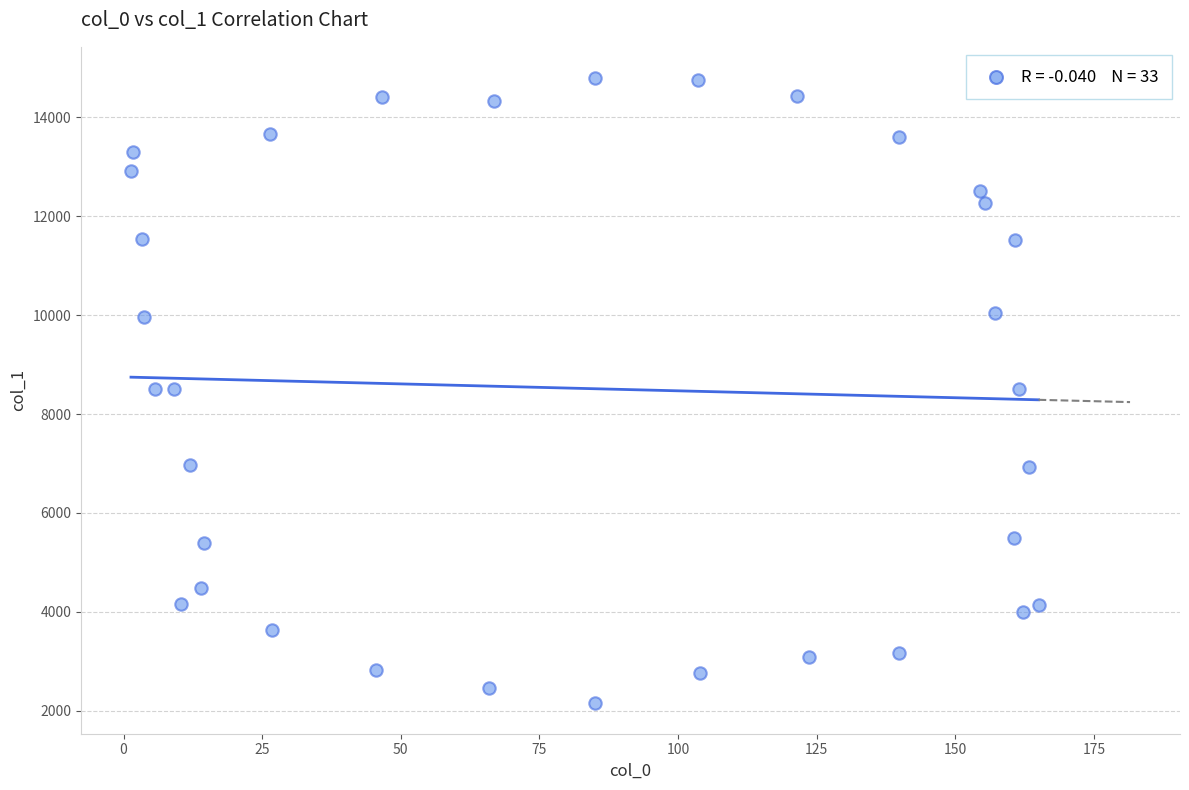

What is the range of Y values (max minus min)?

12619.5